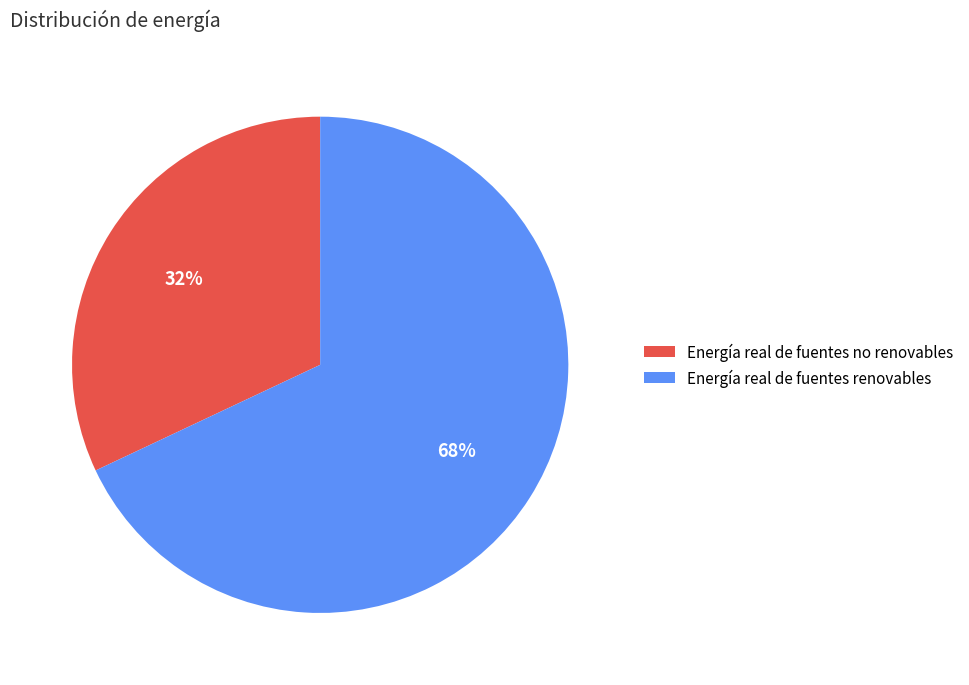

Which slice is the largest?

Energía real de fuentes renovables